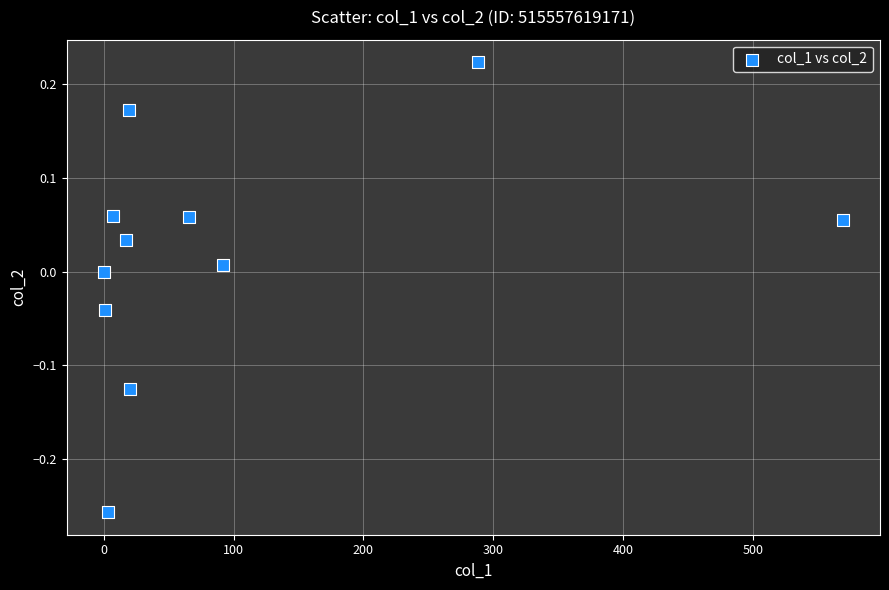

What is the range of X values (max minus min)?

569.2